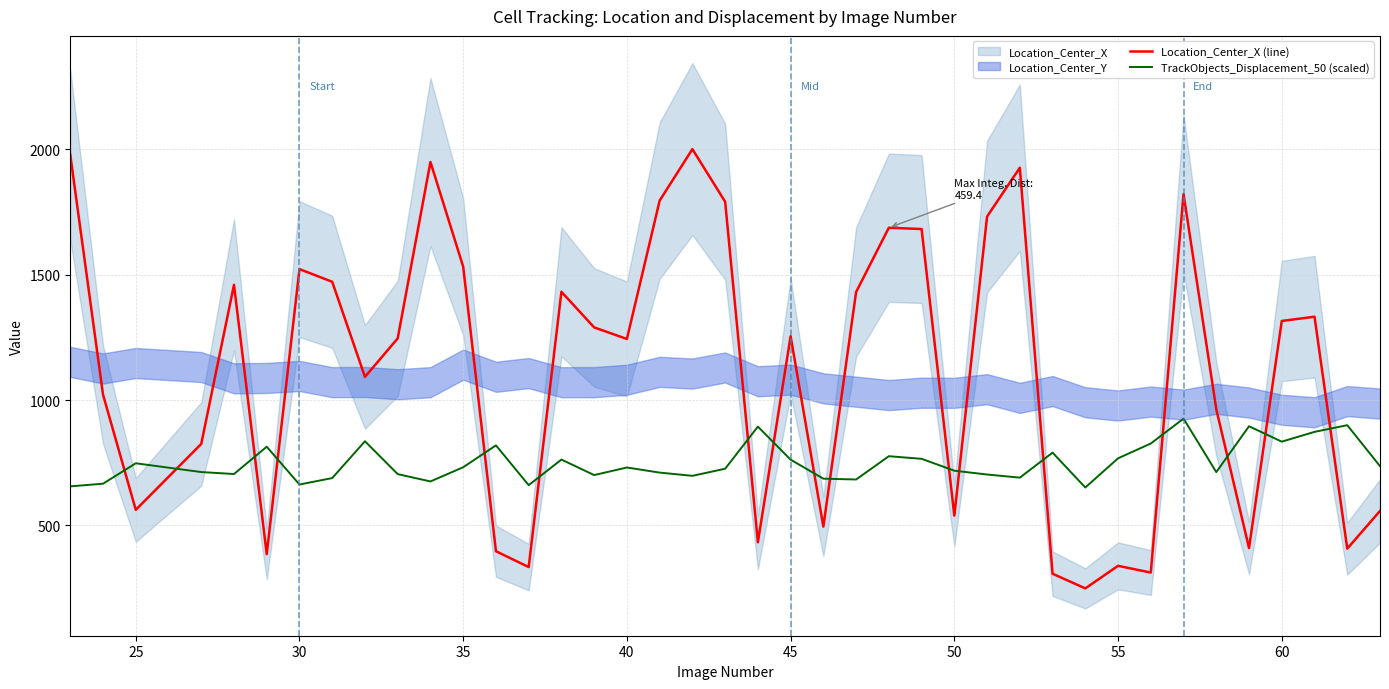

What is the average value of the Location_Center_X (line) series?

1113.1